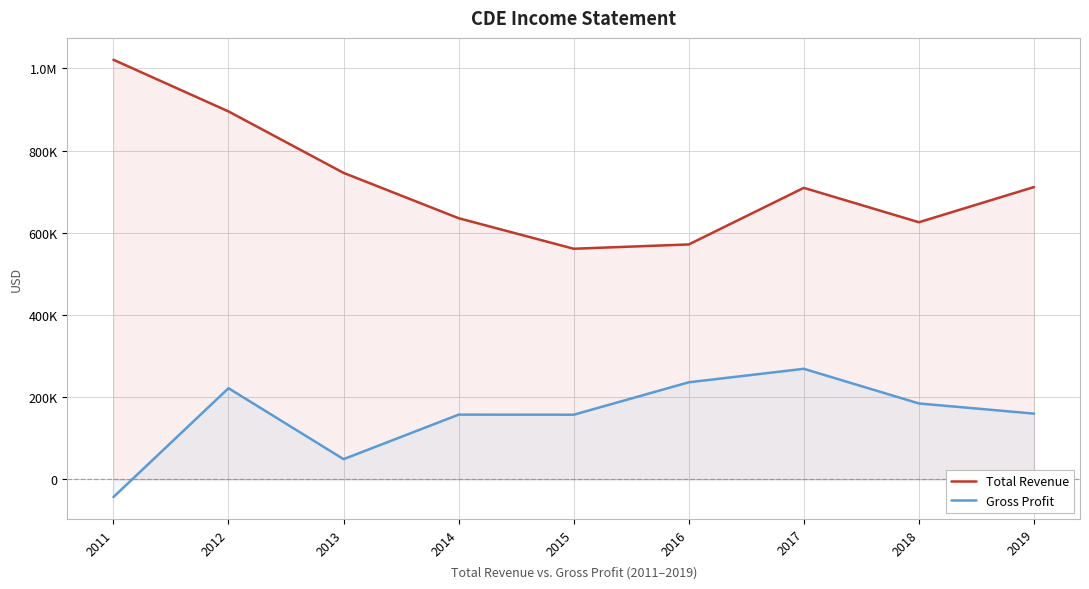

What is the maximum value shown in the chart?

1021200